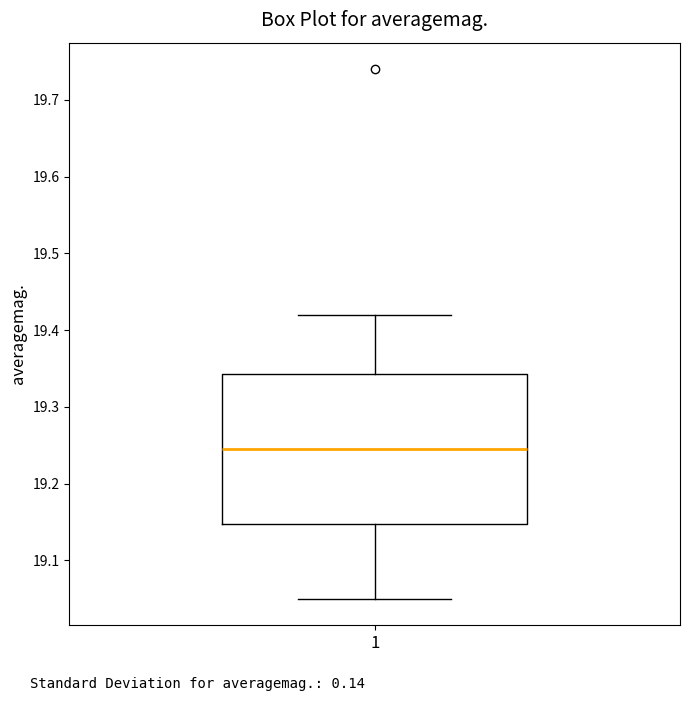

Read this box plot against the y-axis: the position of the median line, the range covered by the box, and the ends of both whiskers. The values are not printed on the chart, so give them approximately, as read against the axis.

median 19.25, box 19.15 to 19.34, whiskers 19.05 to 19.42